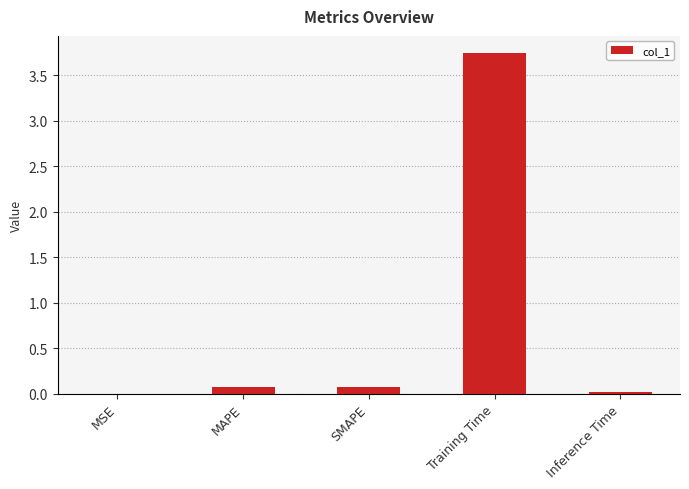

The value at Training Time is 4.9. True or false?

False